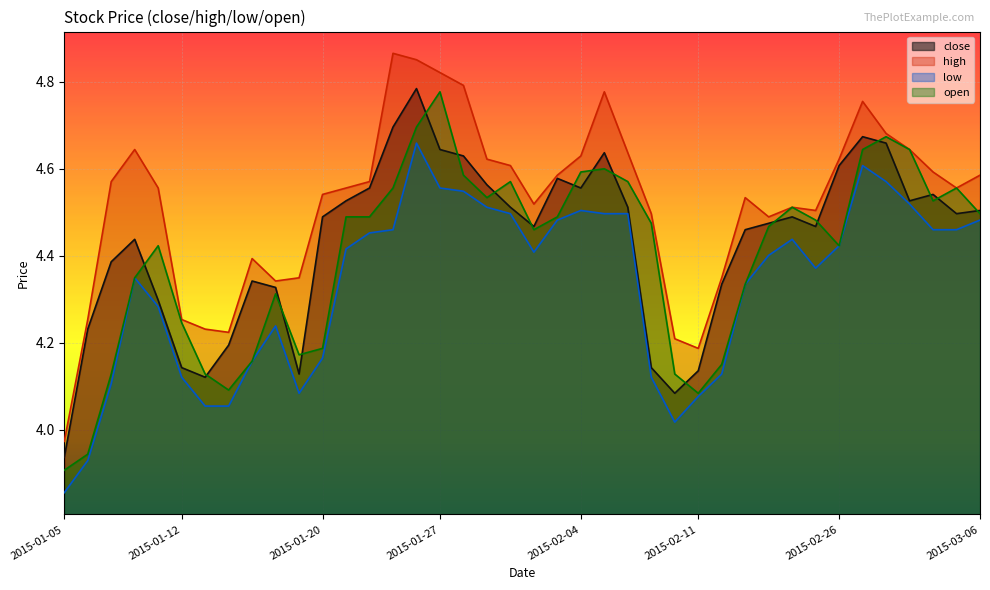

Reading left to right, extract all data points from this chart.

close: 3.9	4.2	4.4	4.4	4.3	4.1	4.1	4.2	4.3	4.3	4.1	4.5	4.5	4.6	4.7	4.8	4.6	4.6	4.6	4.5	4.5	4.6	4.6	4.6	4.5	4.1	4.1	4.1	4.3	4.5	4.5	4.5	4.5	4.6	4.7	4.7	4.5	4.5	4.5	4.5
high: 4.0	4.3	4.6	4.6	4.6	4.3	4.2	4.2	4.4	4.3	4.3	4.5	4.6	4.6	4.9	4.9	4.8	4.8	4.6	4.6	4.5	4.6	4.6	4.8	4.6	4.5	4.2	4.2	4.3	4.5	4.5	4.5	4.5	4.6	4.8	4.7	4.6	4.6	4.6	4.6
low: 3.9	3.9	4.1	4.3	4.3	4.1	4.1	4.1	4.2	4.2	4.1	4.2	4.4	4.5	4.5	4.7	4.6	4.5	4.5	4.5	4.4	4.5	4.5	4.5	4.5	4.1	4.0	4.1	4.1	4.3	4.4	4.4	4.4	4.4	4.6	4.6	4.5	4.5	4.5	4.5
open: 3.9	3.9	4.1	4.3	4.4	4.2	4.1	4.1	4.2	4.3	4.2	4.2	4.5	4.5	4.6	4.7	4.8	4.6	4.5	4.6	4.5	4.5	4.6	4.6	4.6	4.5	4.1	4.1	4.1	4.3	4.5	4.5	4.5	4.4	4.6	4.7	4.6	4.5	4.6	4.5